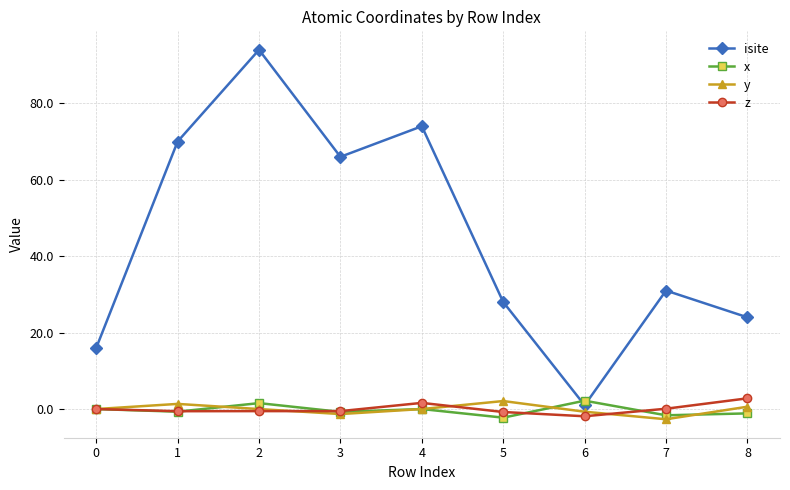

True or false: isite and z cross at least once.

False